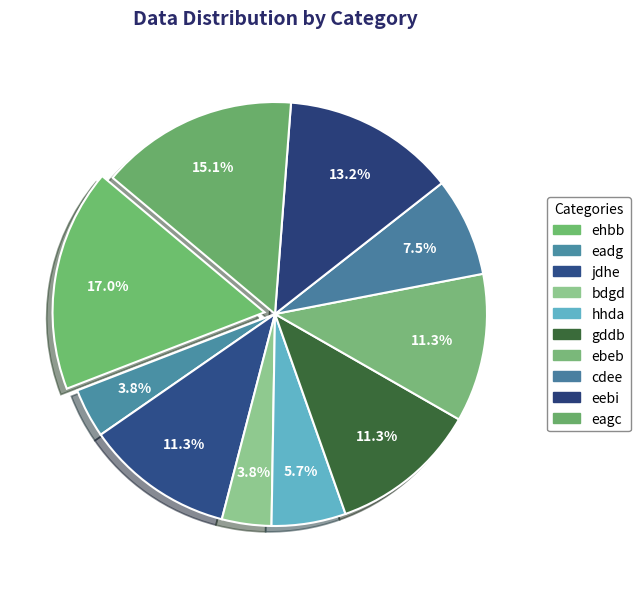

What is the ratio of the value at ehbb to the value at gddb?

1.5